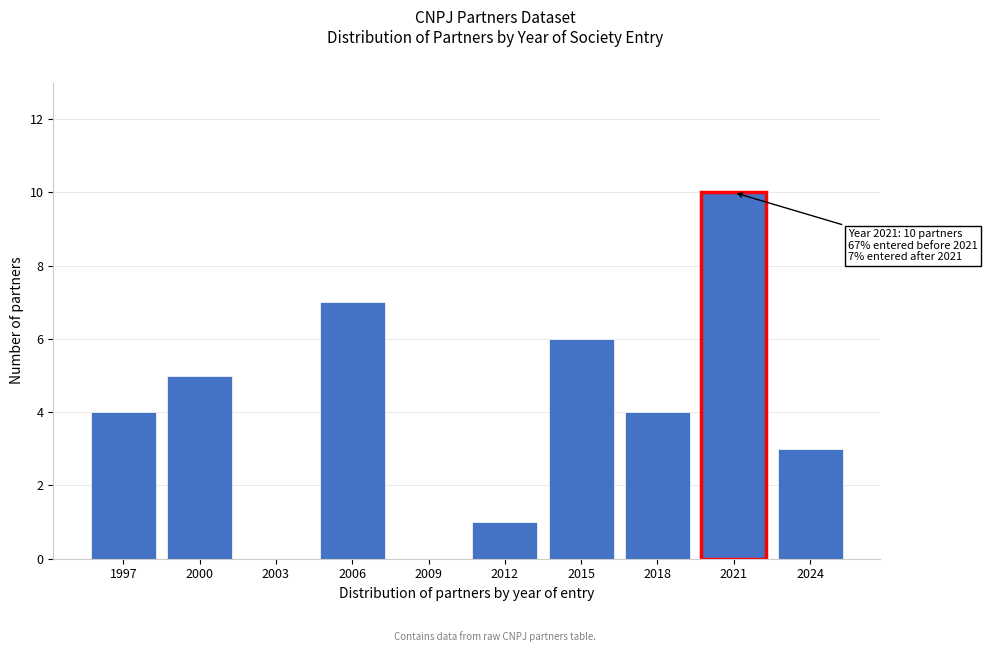

Reading left to right, transcribe all the data shown in this chart.

1997=4	2000=5	2003=0	2006=7	2009=0	2012=1	2015=6	2018=4	2021=10	2024=3